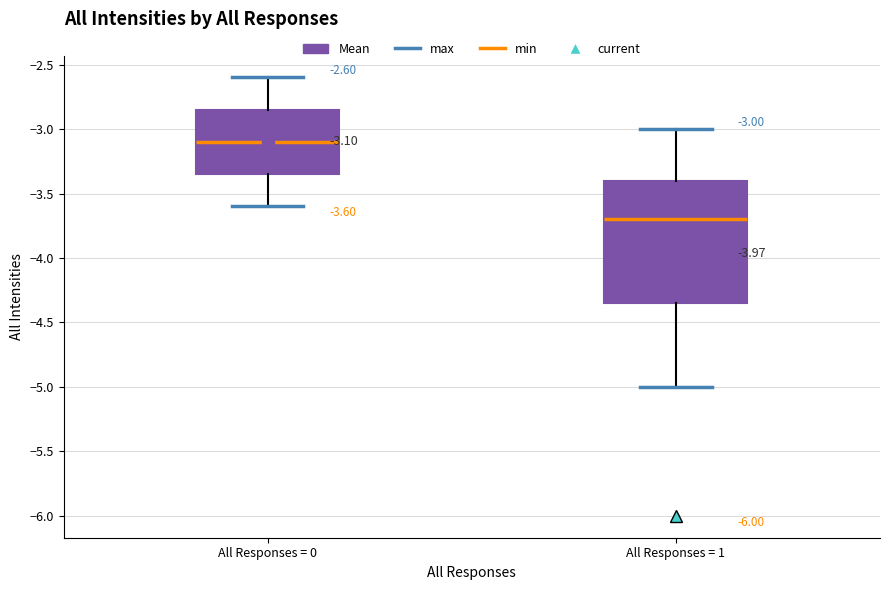

Comparing the boxes themselves (not the whiskers), which one is the tallest?

All Responses = 1